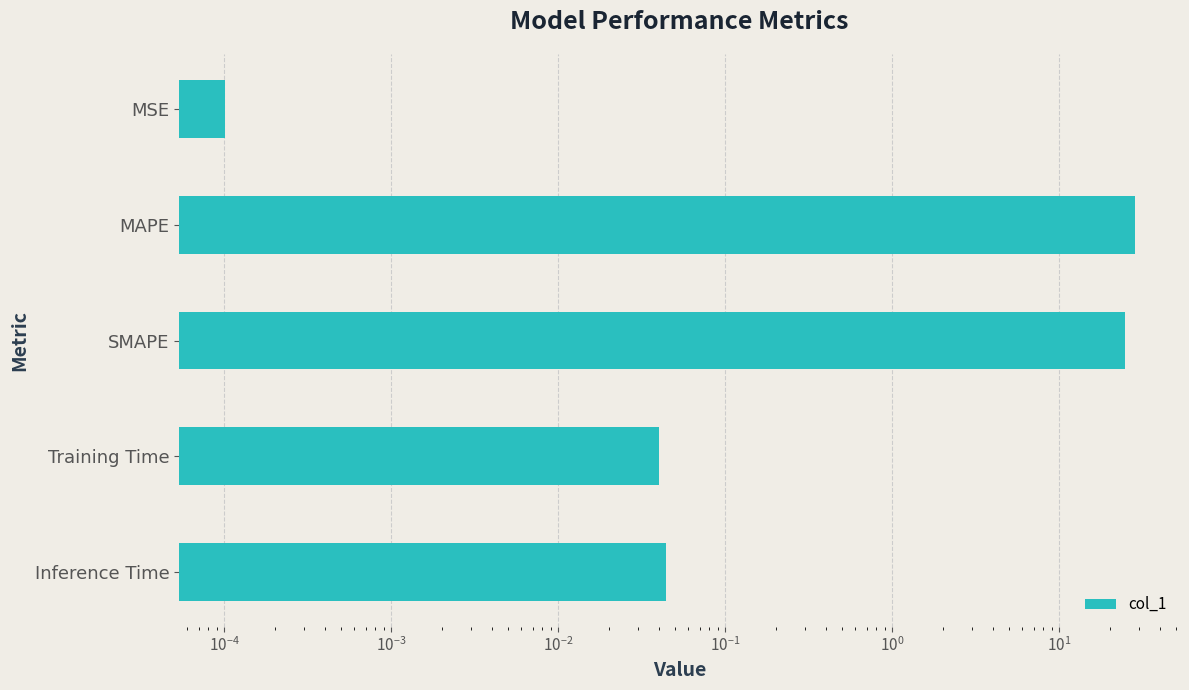

Reading left to right, transcribe all the data shown in this chart.

0.0	28.1	24.7	0.0	0.0